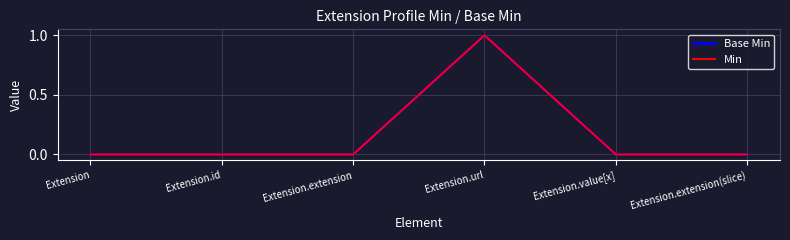

Does the chart have visible grid lines?

Yes